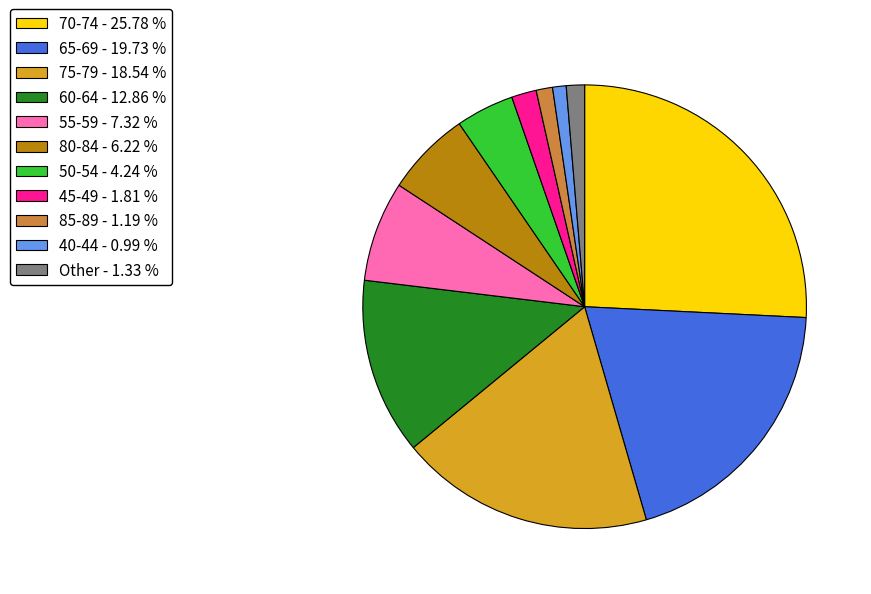

Count the number of slices in the pie.

11